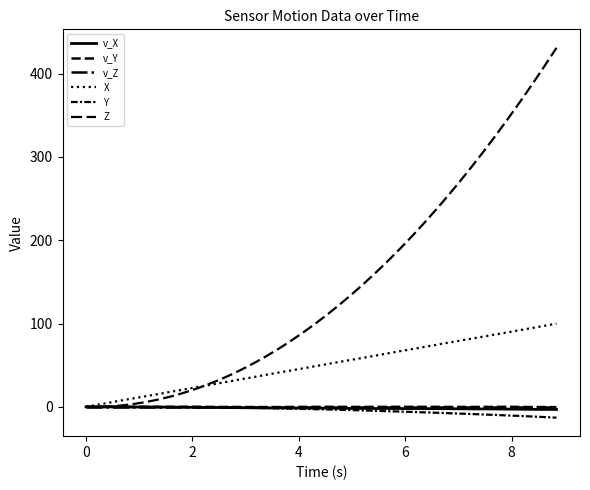

Is this an area chart (filled region under the line)?

No